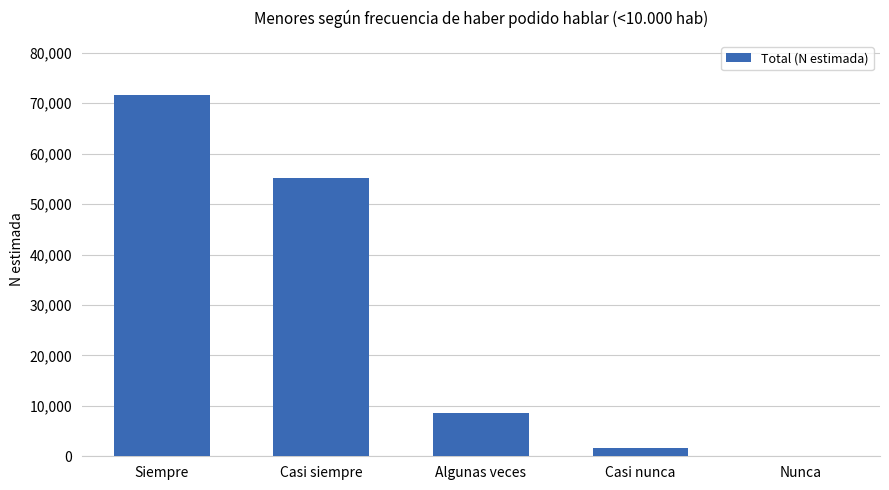

Which category has the highest value across all series?

Siempre